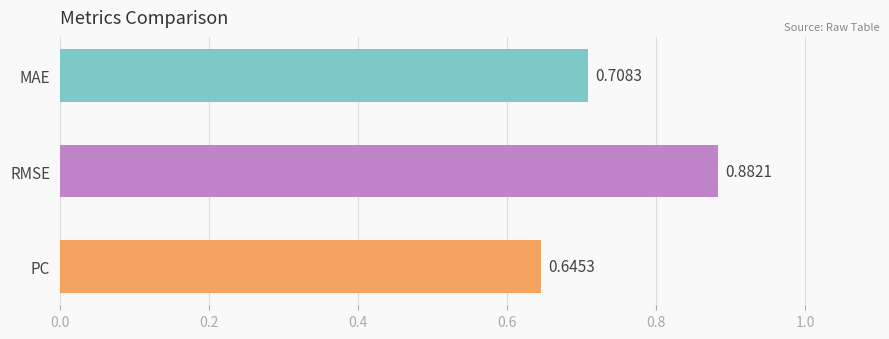

List the labels in order of value, smallest first.

PC, MAE, RMSE